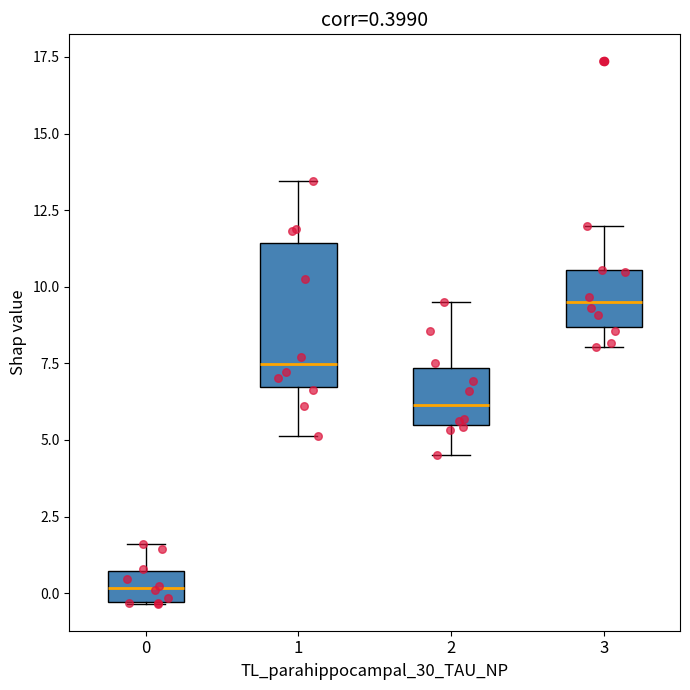

Which box has the highest median line?

3